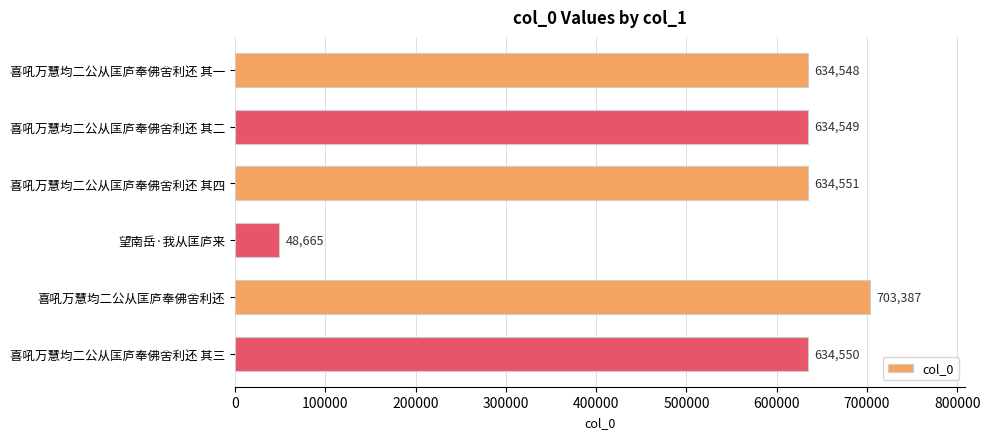

True or false: the data shows 314847 at 喜吼万慧均二公从匡庐奉佛舍利还 其四.

False